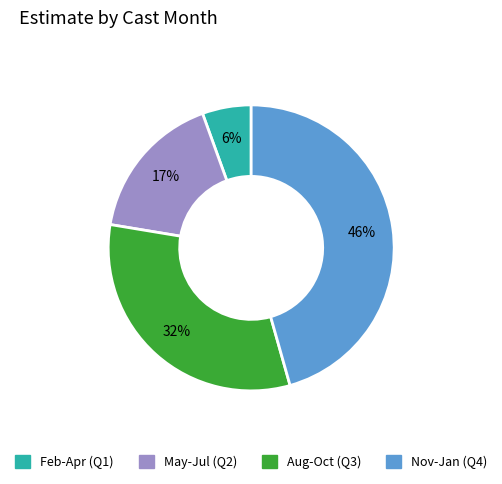

To the nearest percent, what is the average slice percentage?

25%